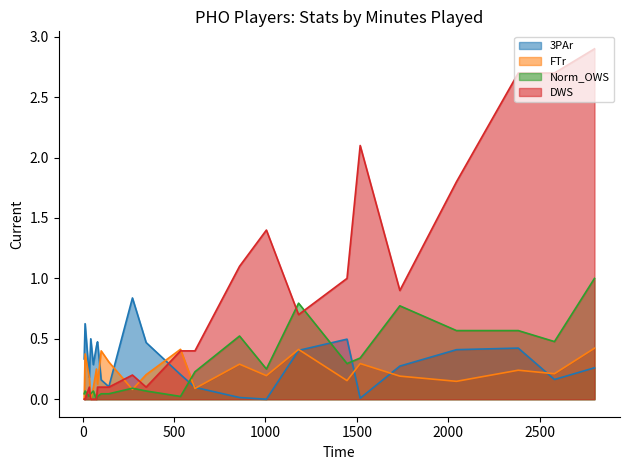

Which series has the largest range (max minus min)?

DWS